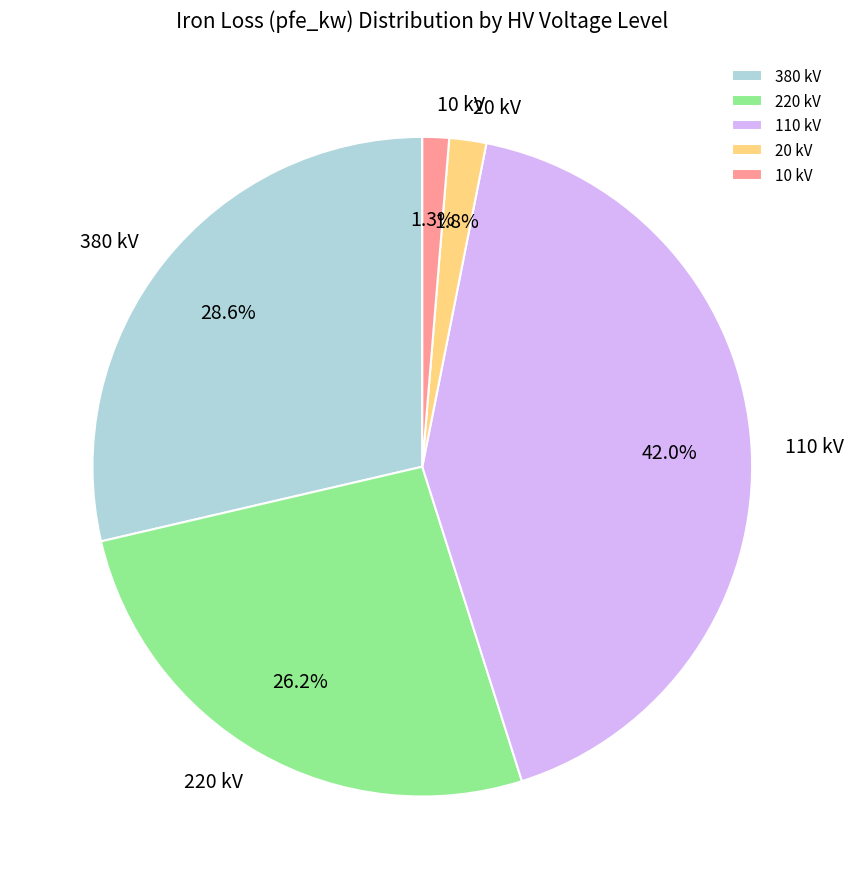

To the nearest percent, what is the average slice percentage?

20%